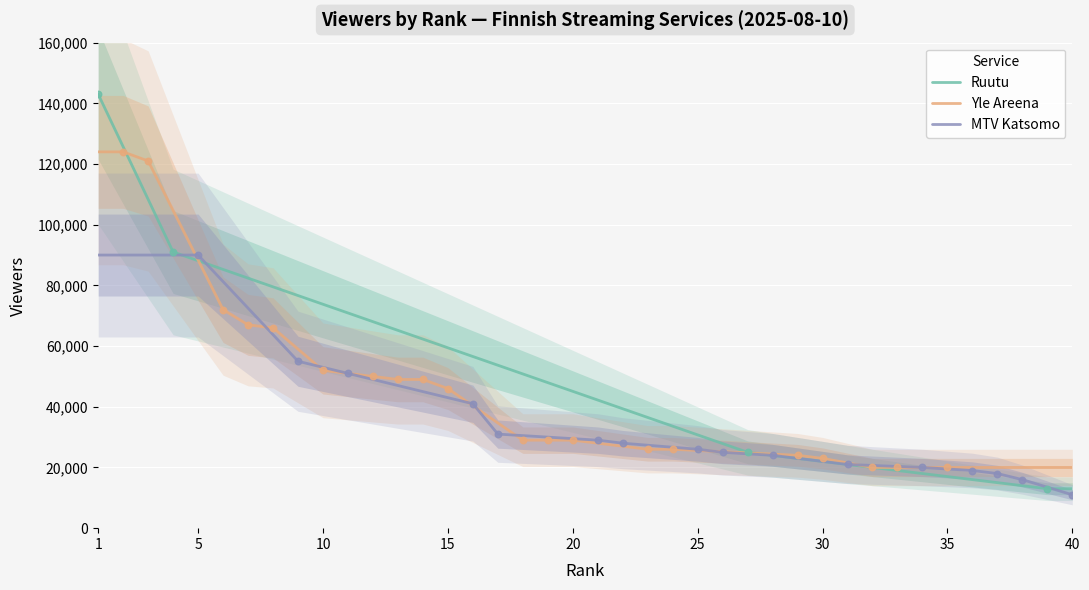

Which series contains the highest Y value?

Ruutu